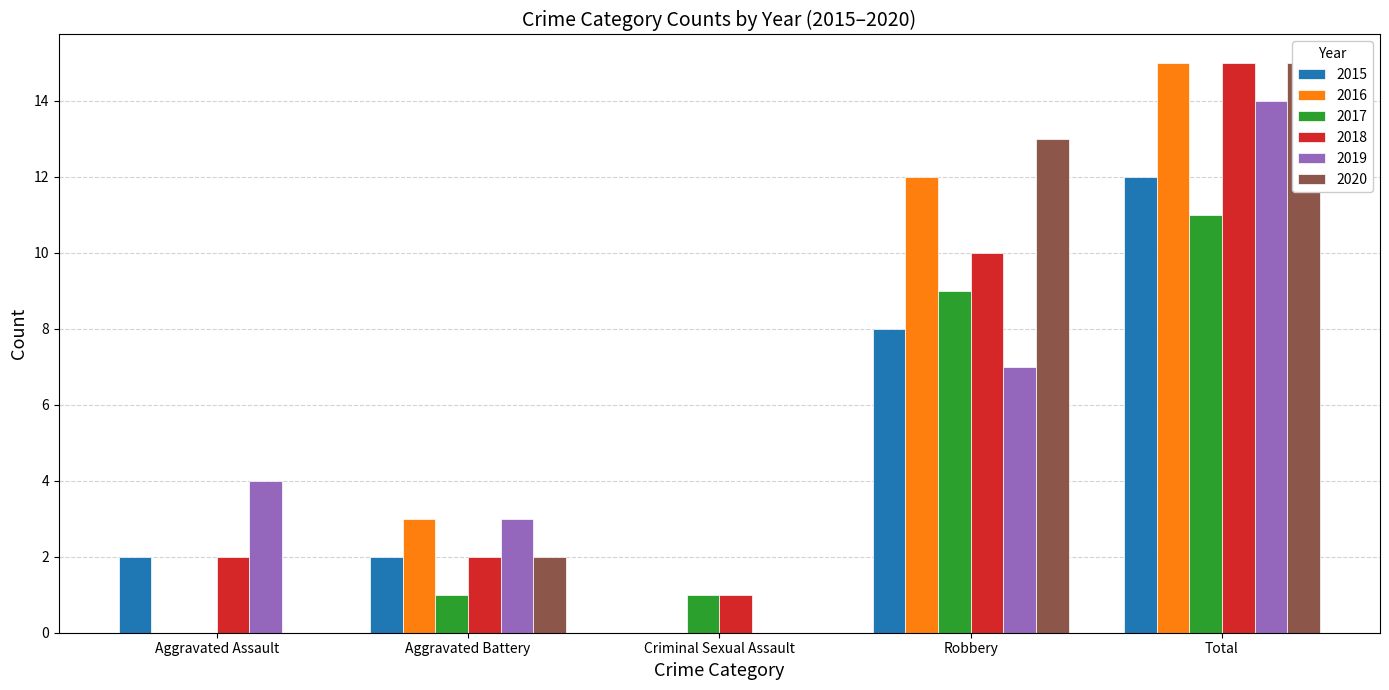

What is the sum of the 2015 values at Robbery and Total?

20